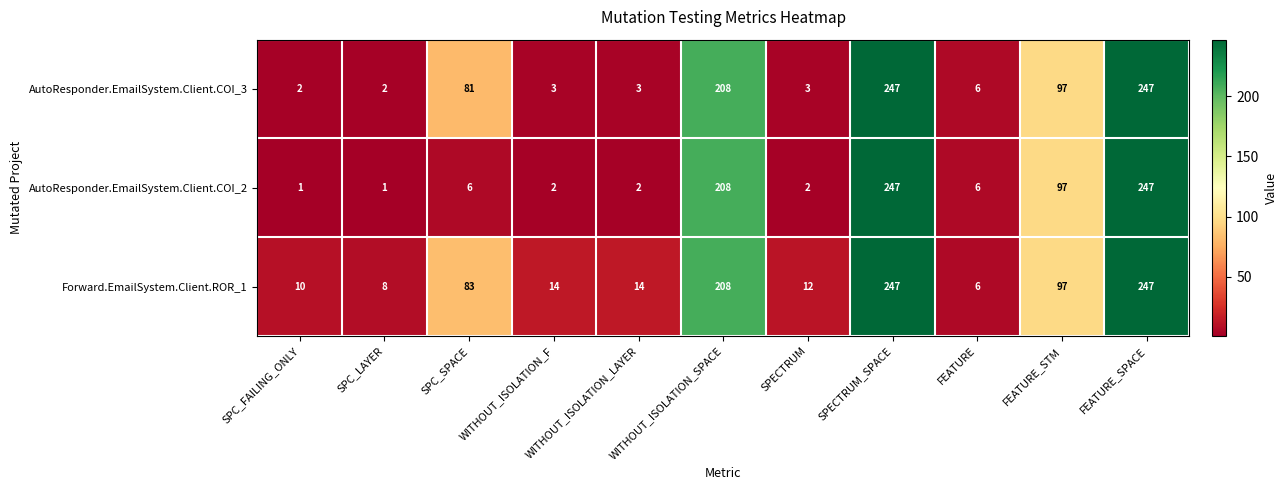

Rank the series by their average value, from lowest to highest.

AutoResponder.EmailSystem.Client.COI_2, AutoResponder.EmailSystem.Client.COI_3, Forward.EmailSystem.Client.ROR_1